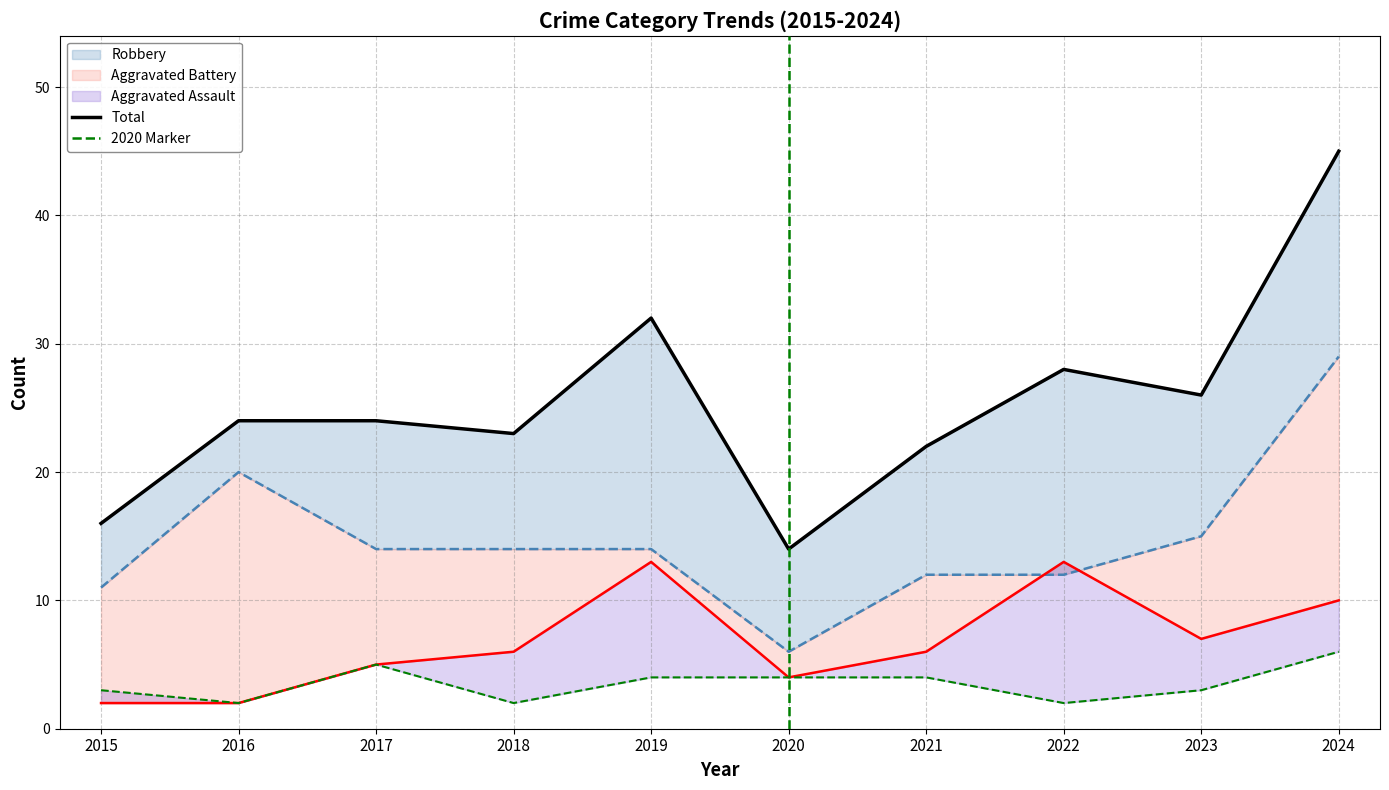

What is the value of the Robbery point at the 6th from the left?

6